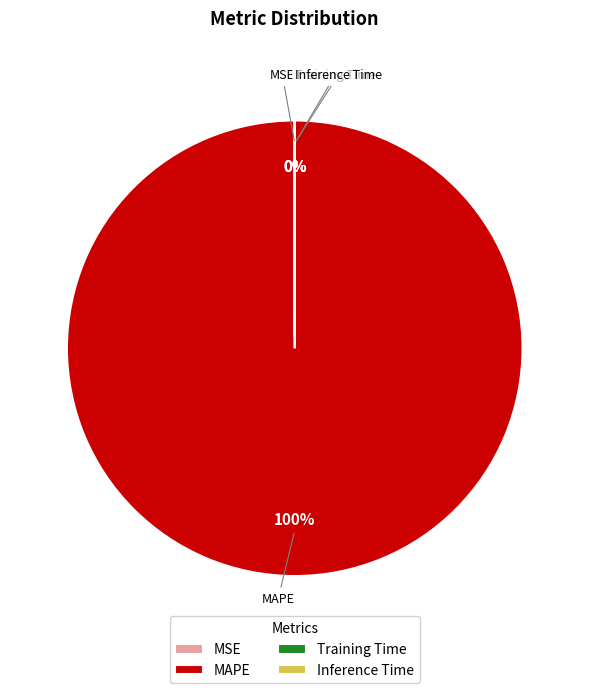

Is there a majority slice in this chart?

Yes